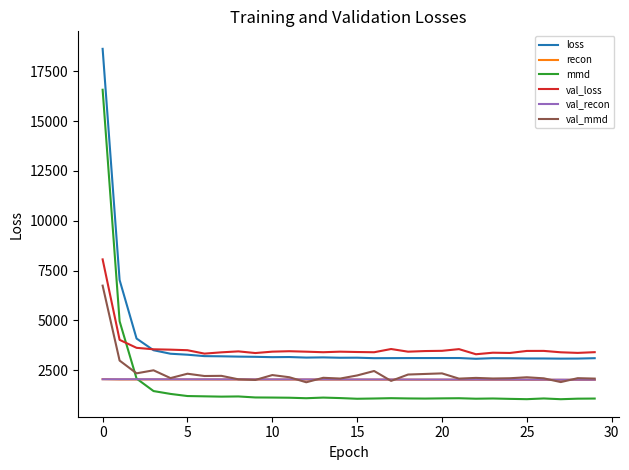

In recon, how many points are lower than both neighbors (excluding endpoints)?

1